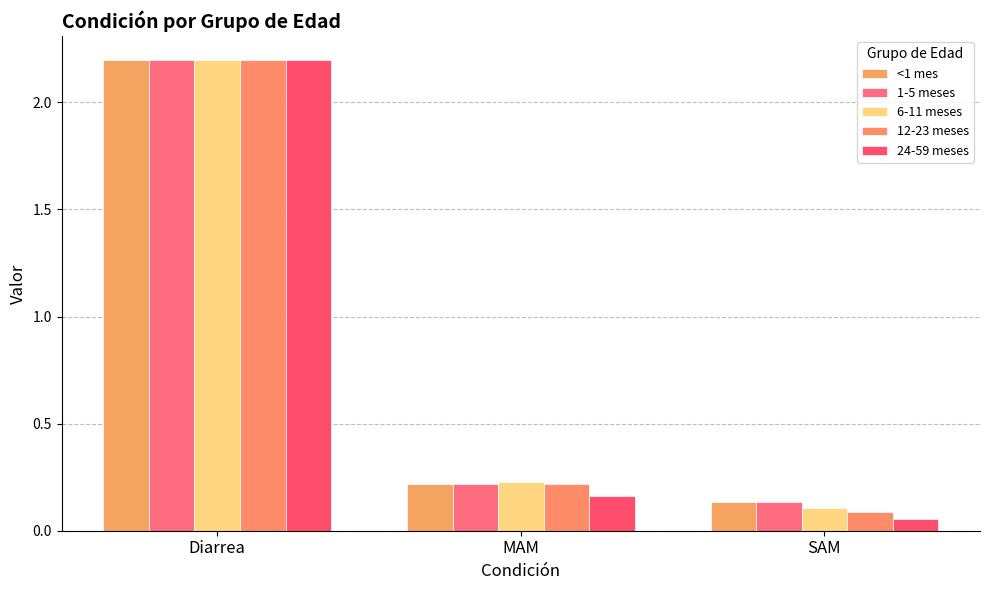

List the labels in order of 6-11 meses value, largest first.

Diarrea, MAM, SAM